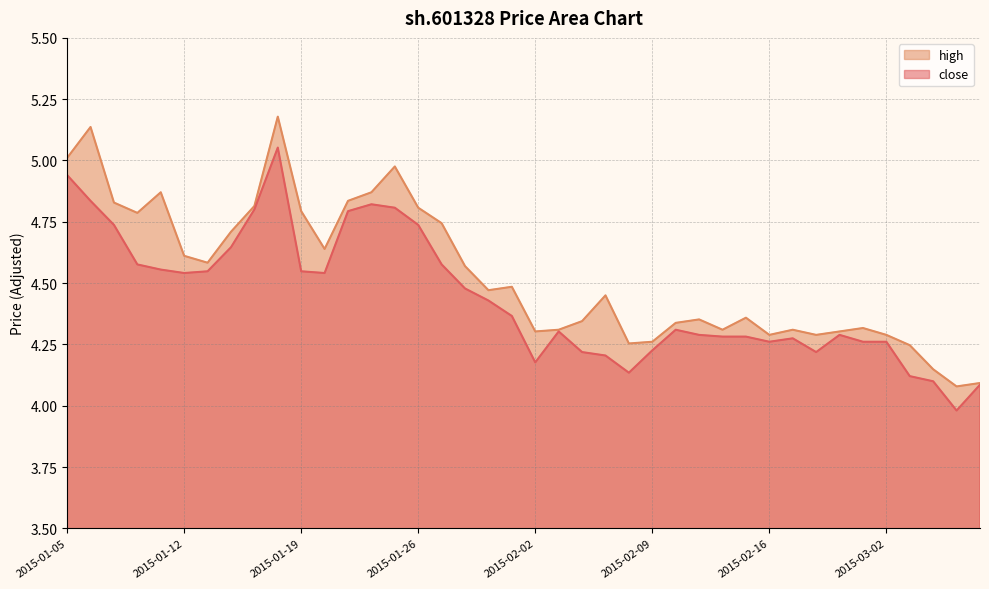

Reading left to right, transcribe all the data shown in this chart.

close: 2015-01-05=4.9	2015-01-06=4.8	2015-01-07=4.7	2015-01-08=4.6	2015-01-09=4.6	2015-01-12=4.5	2015-01-13=4.5	2015-01-14=4.6	2015-01-15=4.8	2015-01-16=5.1	2015-01-19=4.5	2015-01-20=4.5	2015-01-21=4.8	2015-01-22=4.8	2015-01-23=4.8	2015-01-26=4.7	2015-01-27=4.6	2015-01-28=4.5	2015-01-29=4.4	2015-01-30=4.4	2015-02-02=4.2	2015-02-03=4.3	2015-02-04=4.2	2015-02-05=4.2	2015-02-06=4.1	2015-02-09=4.2	2015-02-10=4.3	2015-02-11=4.3	2015-02-12=4.3	2015-02-13=4.3	2015-02-16=4.3	2015-02-17=4.3	2015-02-25=4.2	2015-02-26=4.3	2015-02-27=4.3	2015-03-02=4.3	2015-03-03=4.1	2015-03-04=4.1	2015-03-05=4.0	2015-03-06=4.1
high: 2015-01-05=5.0	2015-01-06=5.1	2015-01-07=4.8	2015-01-08=4.8	2015-01-09=4.9	2015-01-12=4.6	2015-01-13=4.6	2015-01-14=4.7	2015-01-15=4.8	2015-01-16=5.2	2015-01-19=4.8	2015-01-20=4.6	2015-01-21=4.8	2015-01-22=4.9	2015-01-23=5.0	2015-01-26=4.8	2015-01-27=4.7	2015-01-28=4.6	2015-01-29=4.5	2015-01-30=4.5	2015-02-02=4.3	2015-02-03=4.3	2015-02-04=4.3	2015-02-05=4.5	2015-02-06=4.3	2015-02-09=4.3	2015-02-10=4.3	2015-02-11=4.4	2015-02-12=4.3	2015-02-13=4.4	2015-02-16=4.3	2015-02-17=4.3	2015-02-25=4.3	2015-02-26=4.3	2015-02-27=4.3	2015-03-02=4.3	2015-03-03=4.2	2015-03-04=4.1	2015-03-05=4.1	2015-03-06=4.1